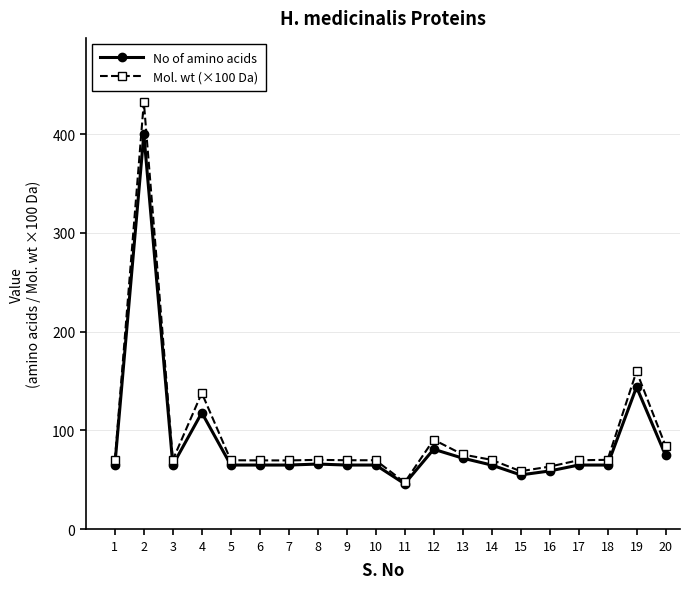

At which label is Mol. wt (×100 Da) closest to 240?

19